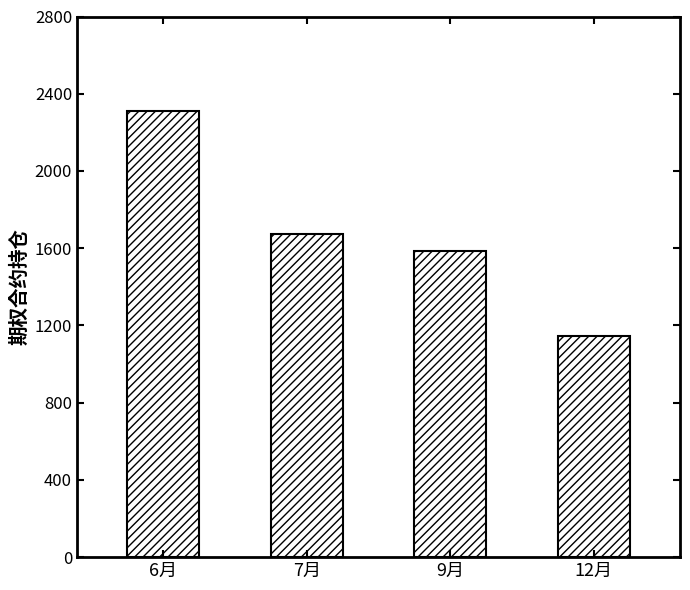

How many bars are there in total?

4